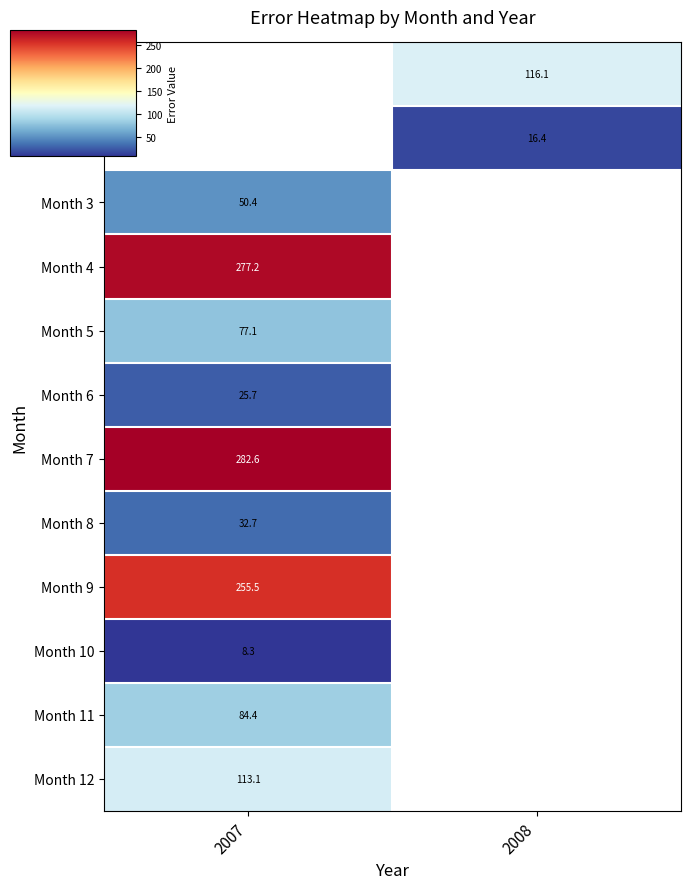

What is the minimum value shown in the chart?

8.3